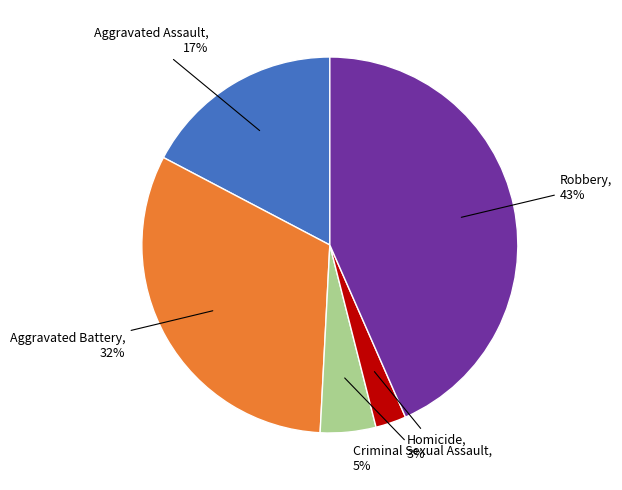

Which category has the biggest portion of the pie?

Robbery